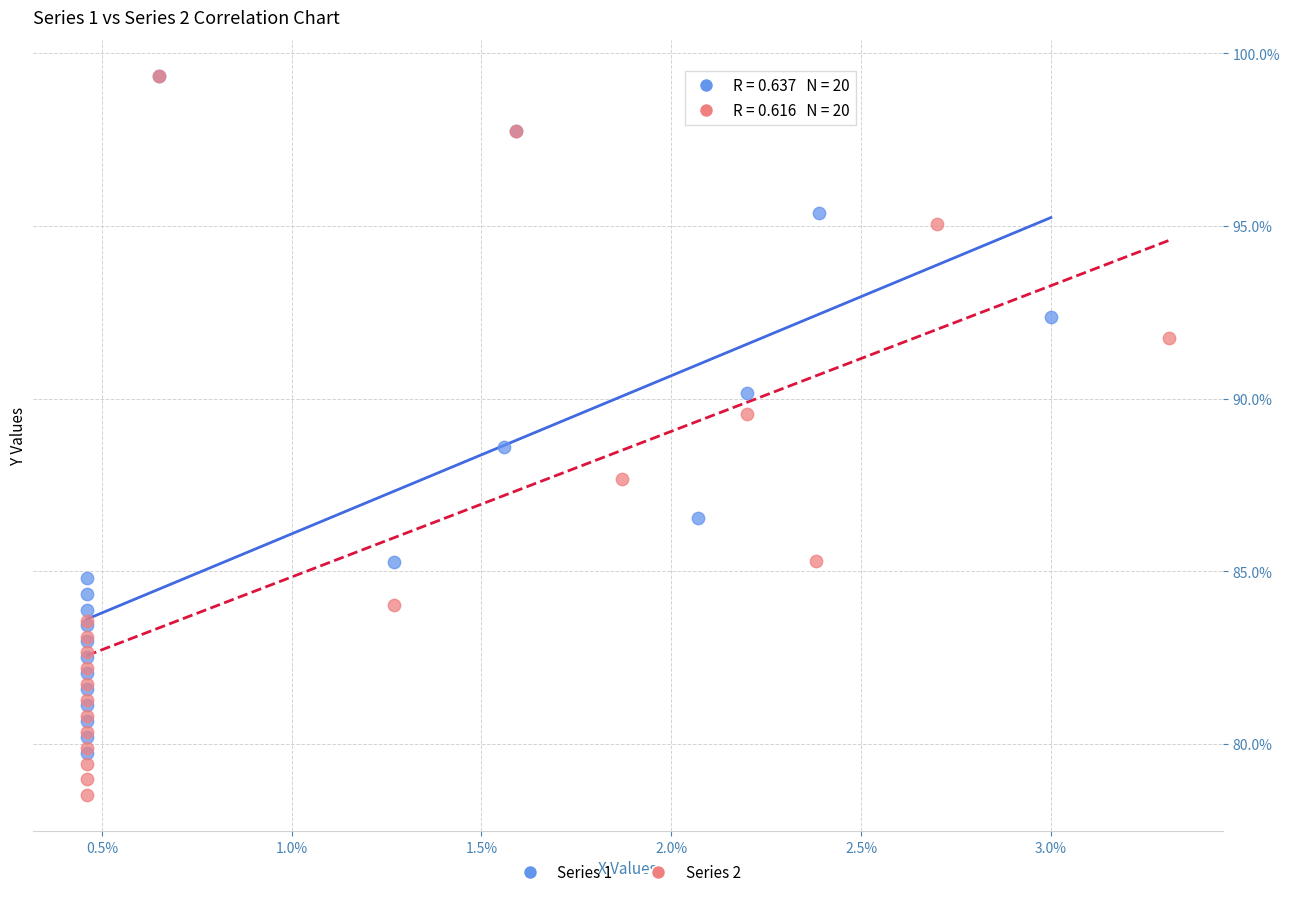

Which series has the largest Y range (max minus min)?

Series 2